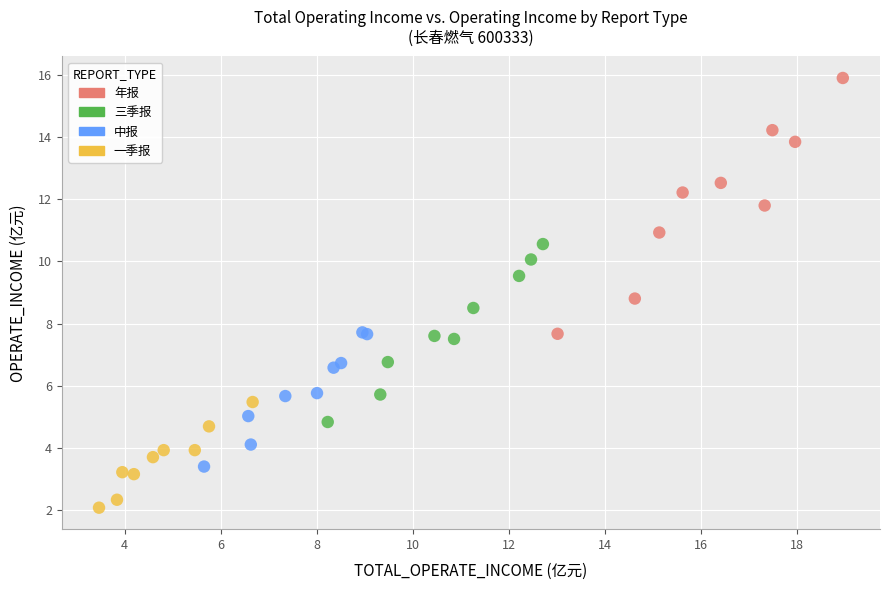

Which series has the largest Y range (max minus min)?

年报